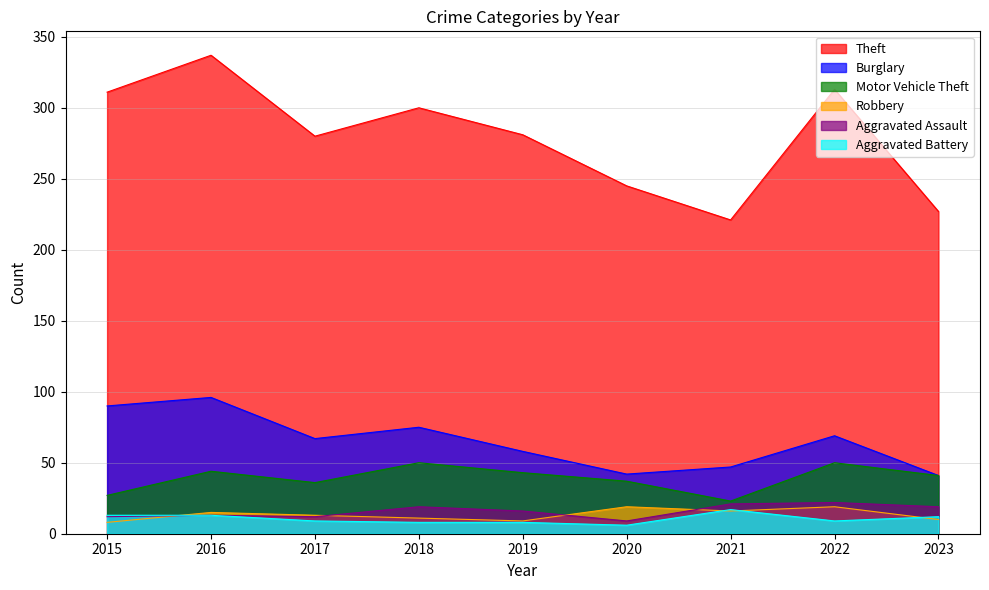

How many data points in Aggravated Battery are less than 9?

3